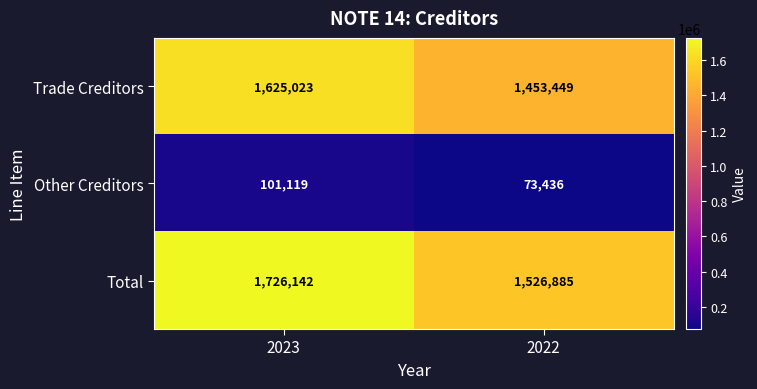

Reading left to right, list all the values displayed in this chart.

Trade Creditors: 2023=1625023	2022=1453449
Other Creditors: 2023=101119	2022=73436
Total: 2023=1726142	2022=1526885